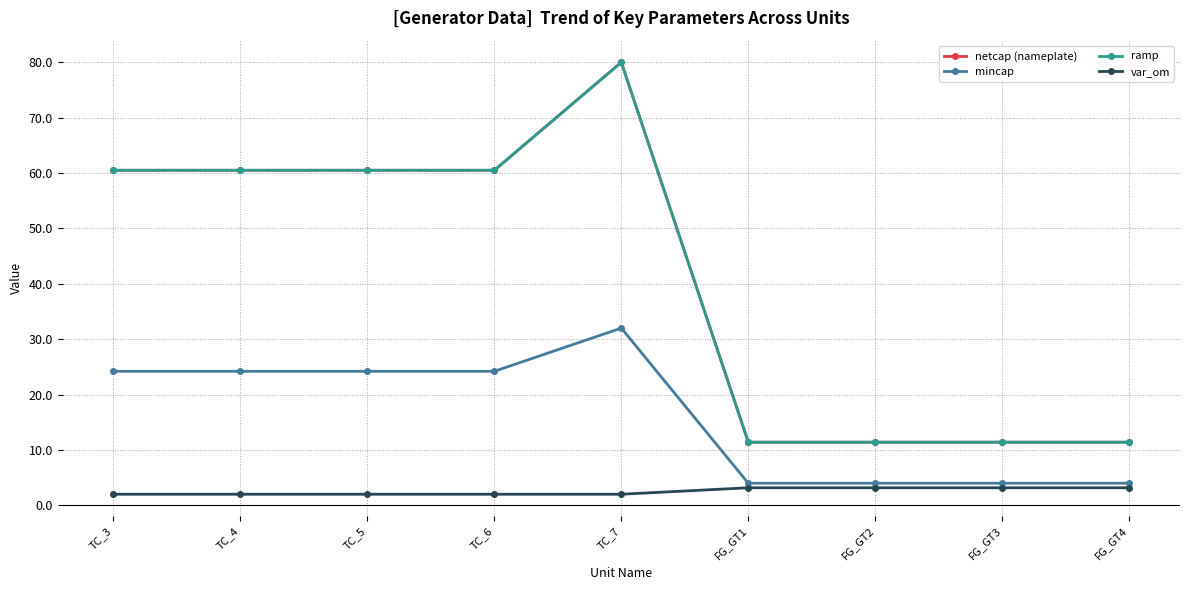

Where is netcap (nameplate) nearest to the value 45?

TC_3